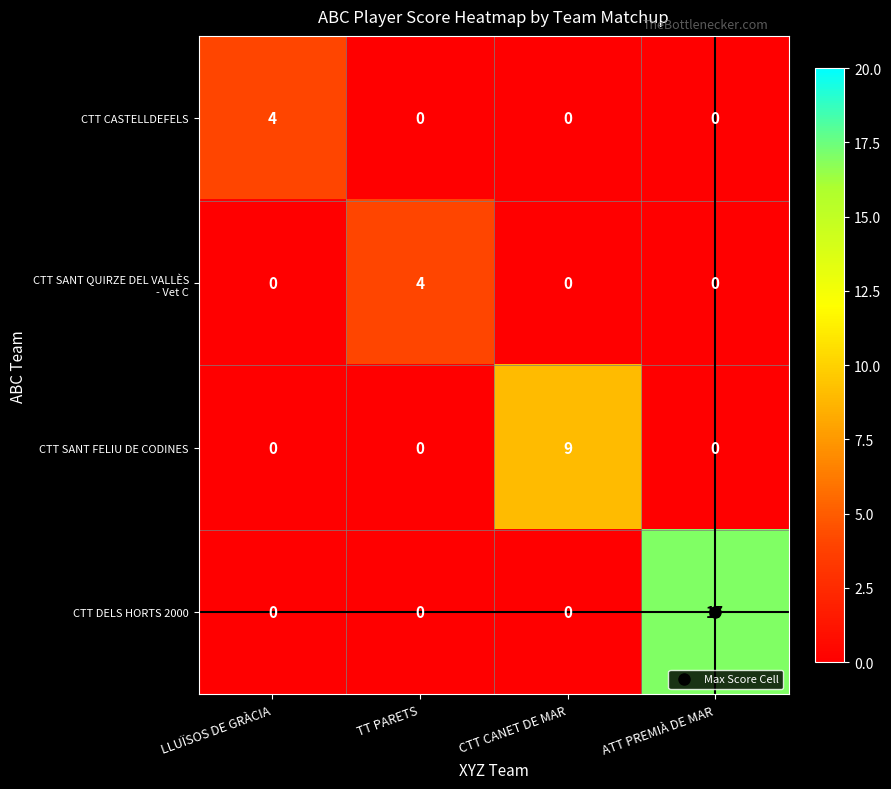

Which series has the largest total across all categories?

CTT DELS HORTS 2000